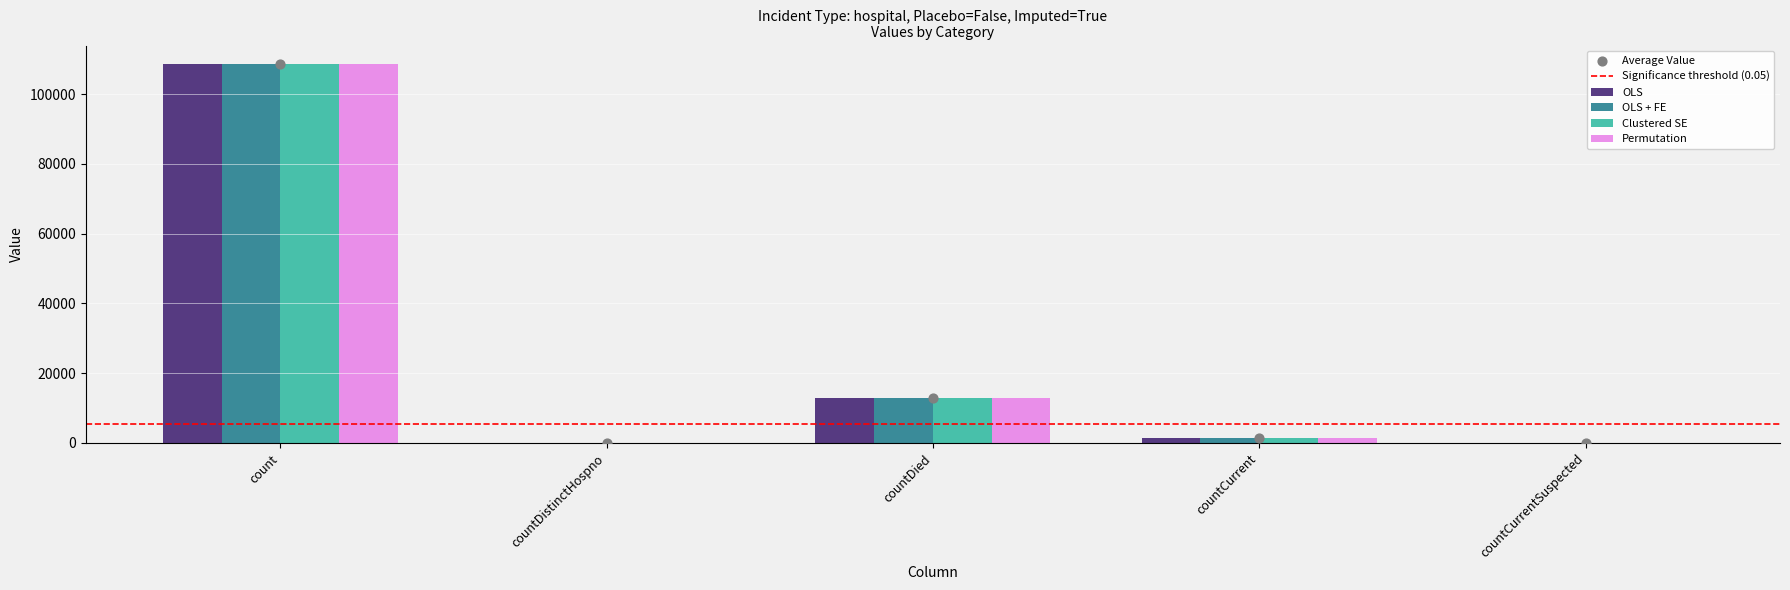

Which series reaches the maximum Y coordinate?

OLS